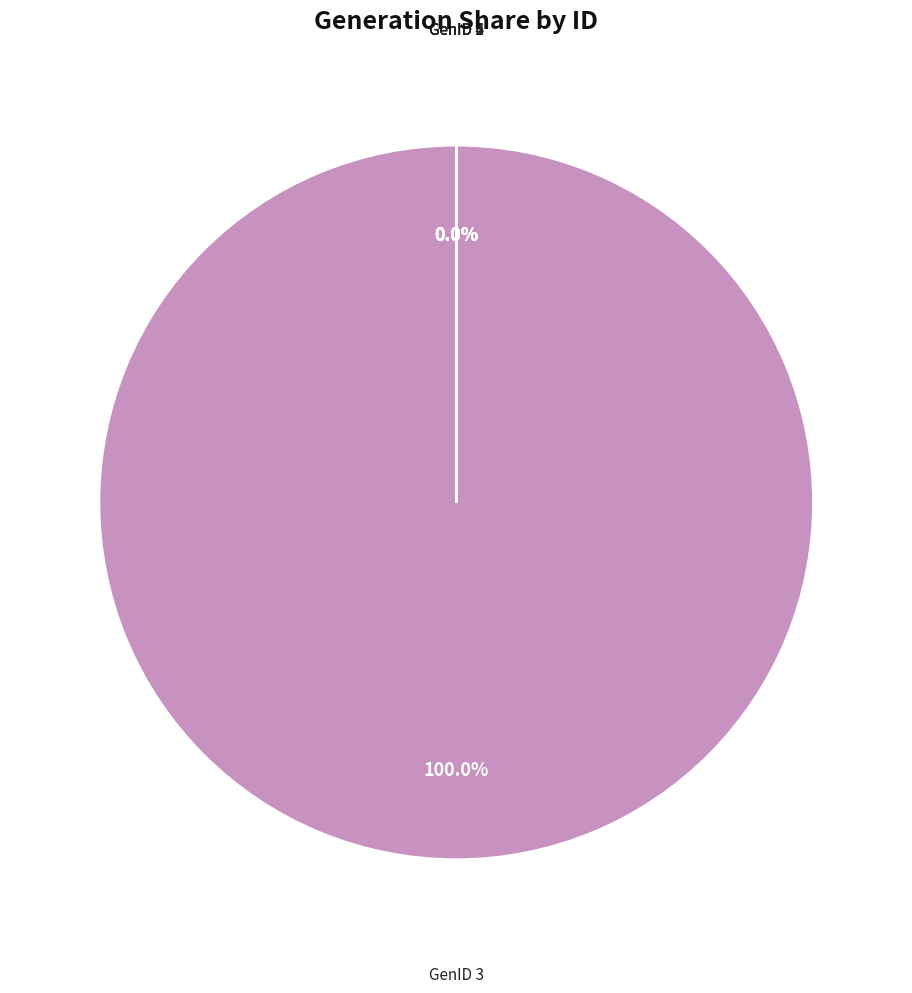

Do GenID 5 and GenID 6 together represent more than half of the pie?

No